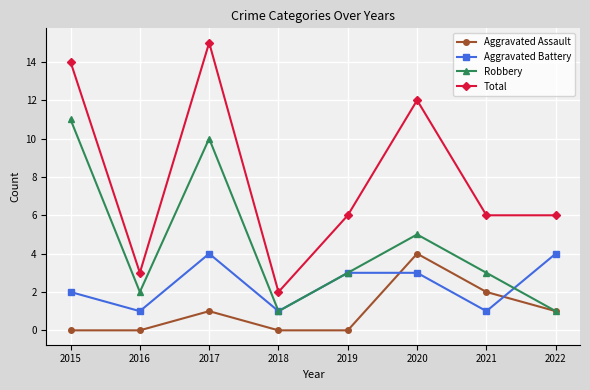

True or false: Aggravated Battery has more than 2 interior local peaks.

False